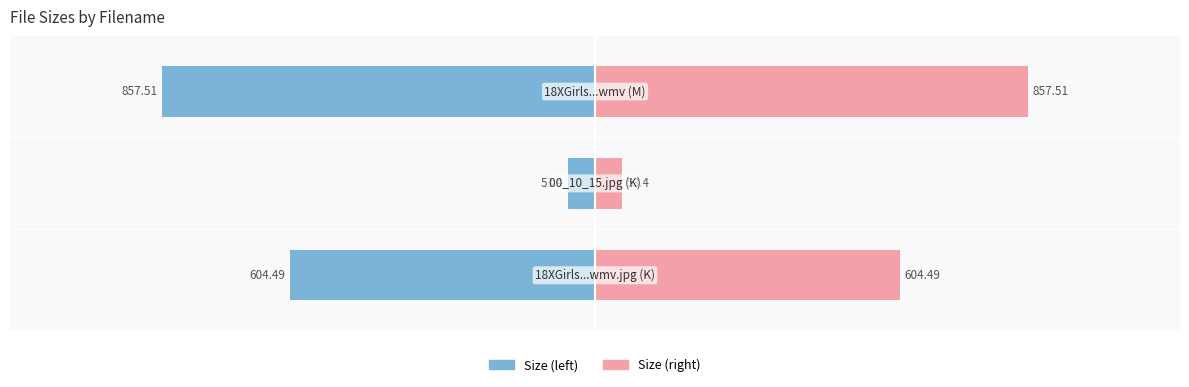

What is the average value of the Size series?

505.1